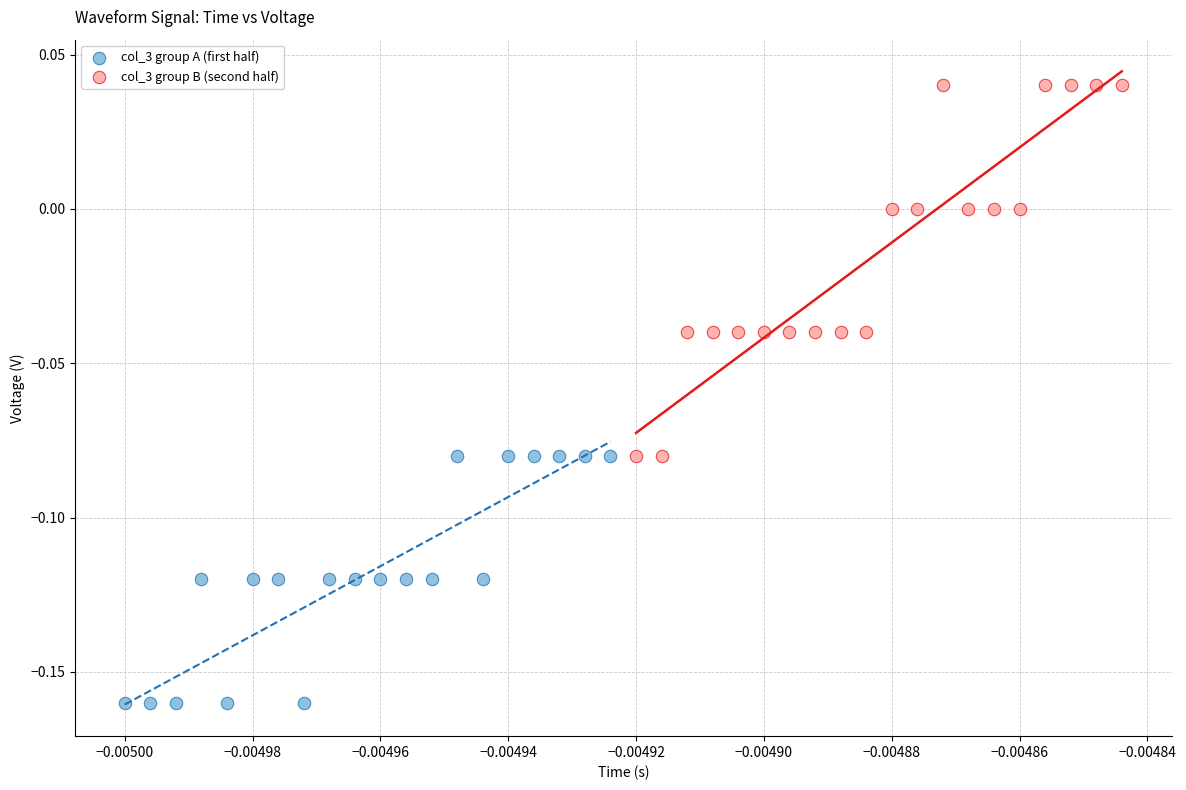

Which series reaches the maximum Y coordinate?

col_3 group B (second half)